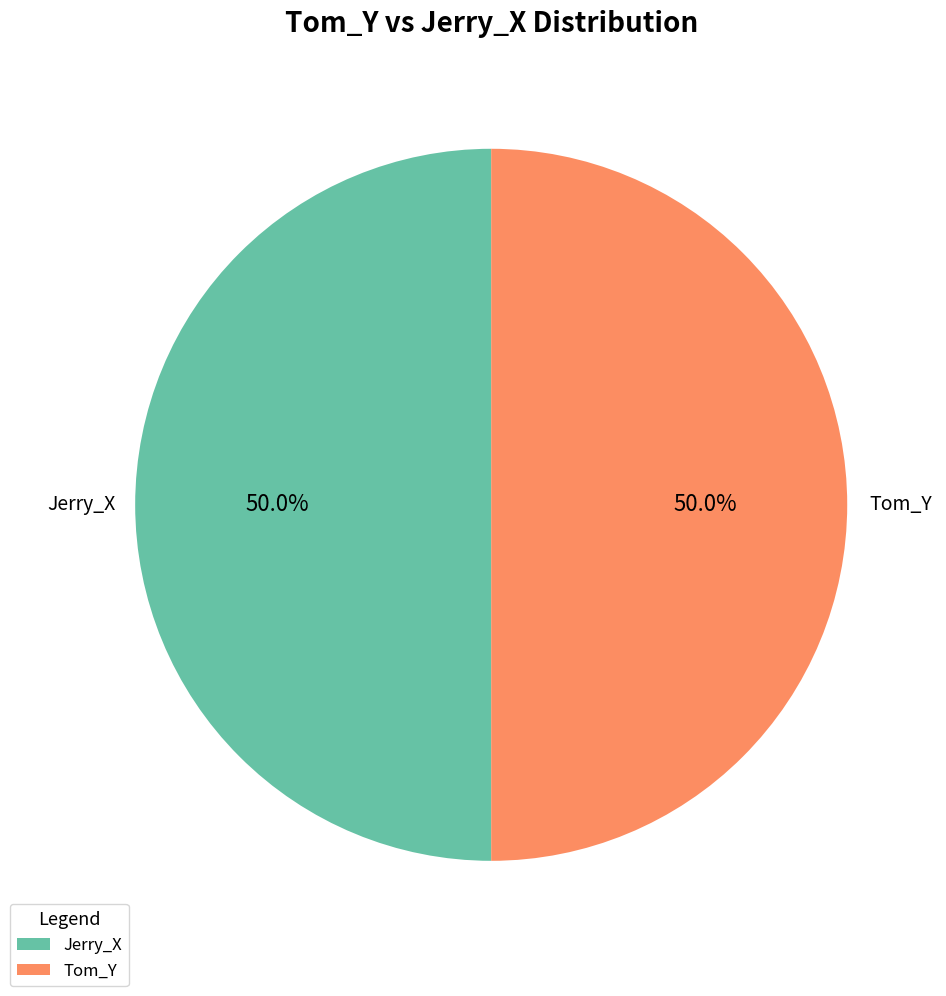

What is the ratio of the value at Jerry_X to the value at Tom_Y?

1.0